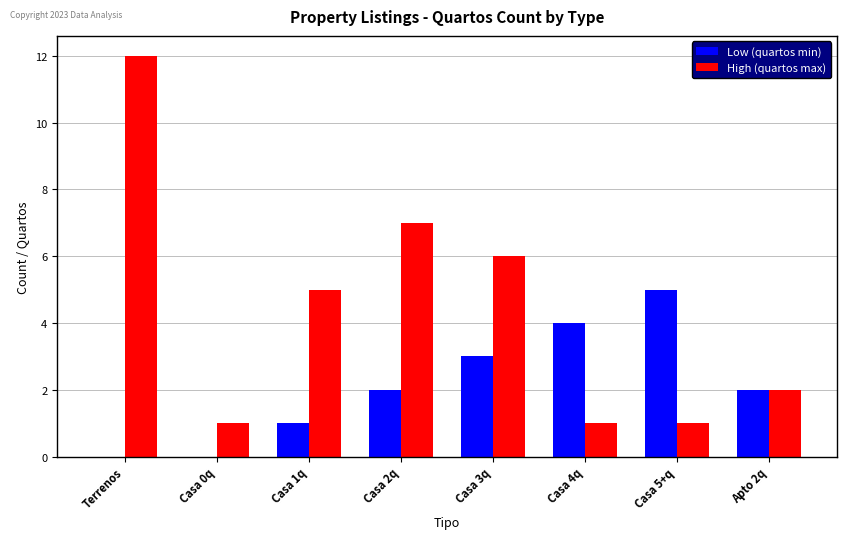

The High (quartos max) series shows 2 at Apto 2q. True or false?

True